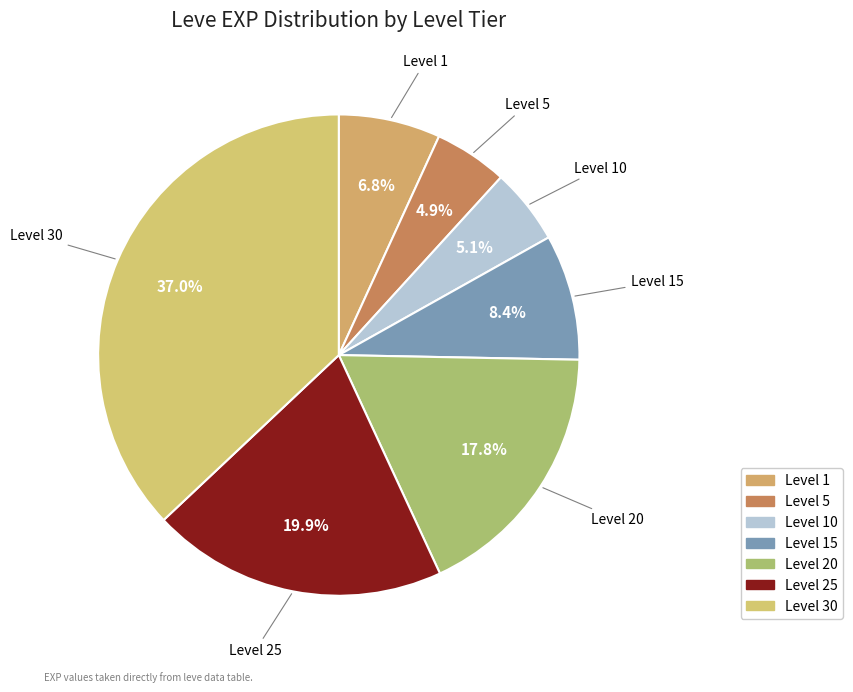

To the nearest percent, what is the difference between the largest and smallest slice percentages?

32%